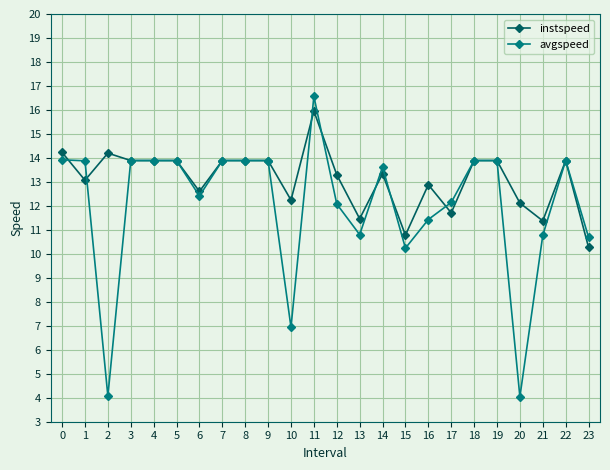

What is the smallest value displayed?

4.0